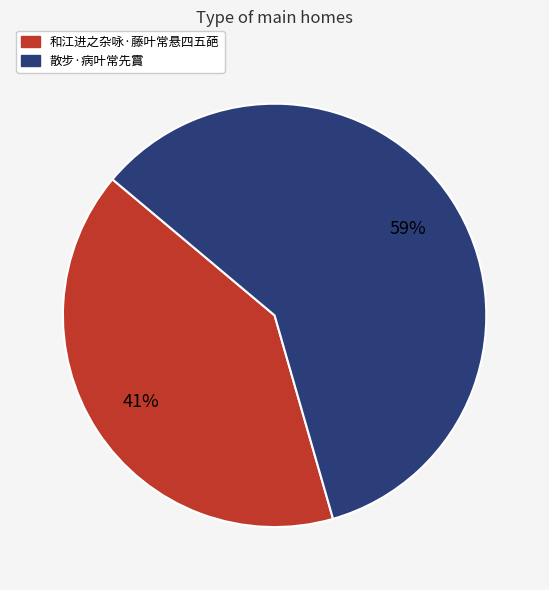

Which slice is the smallest?

和江进之杂咏·藤叶常悬四五葩